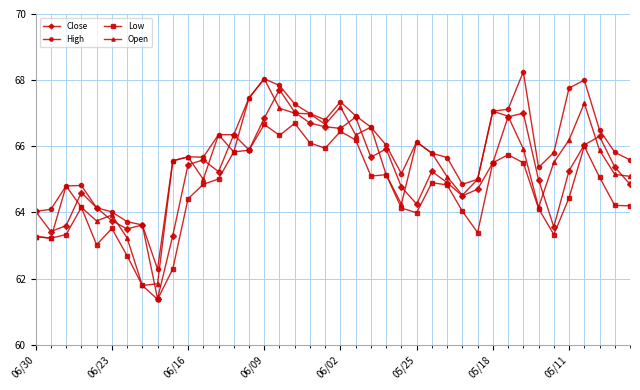

True or false: Low and High cross at least once.

False